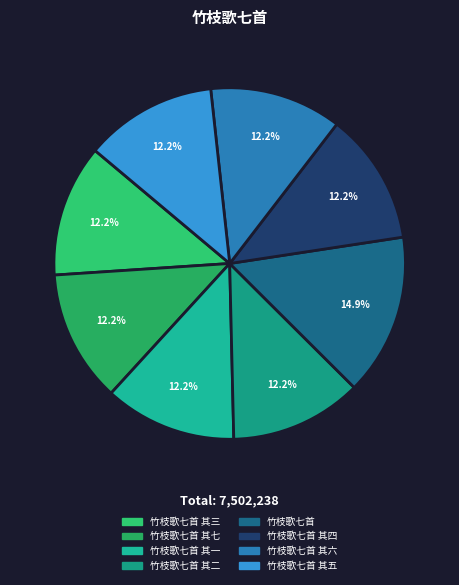

To the nearest percent, what percentage of the pie is 竹枝歌七首 其一?

12%